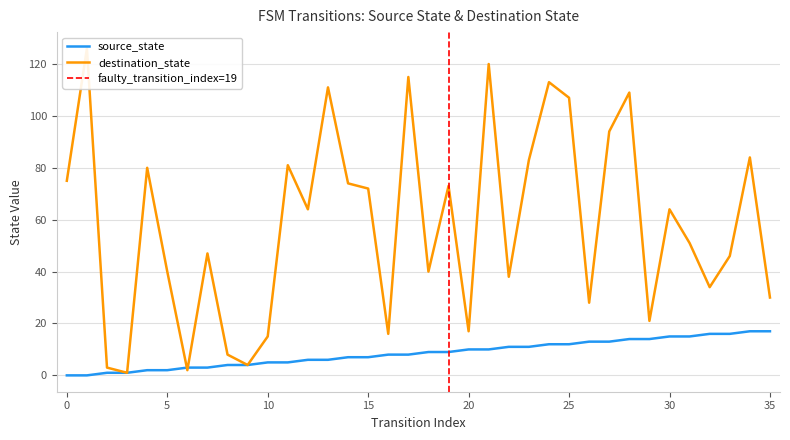

Which series has the widest spread of values?

destination_state